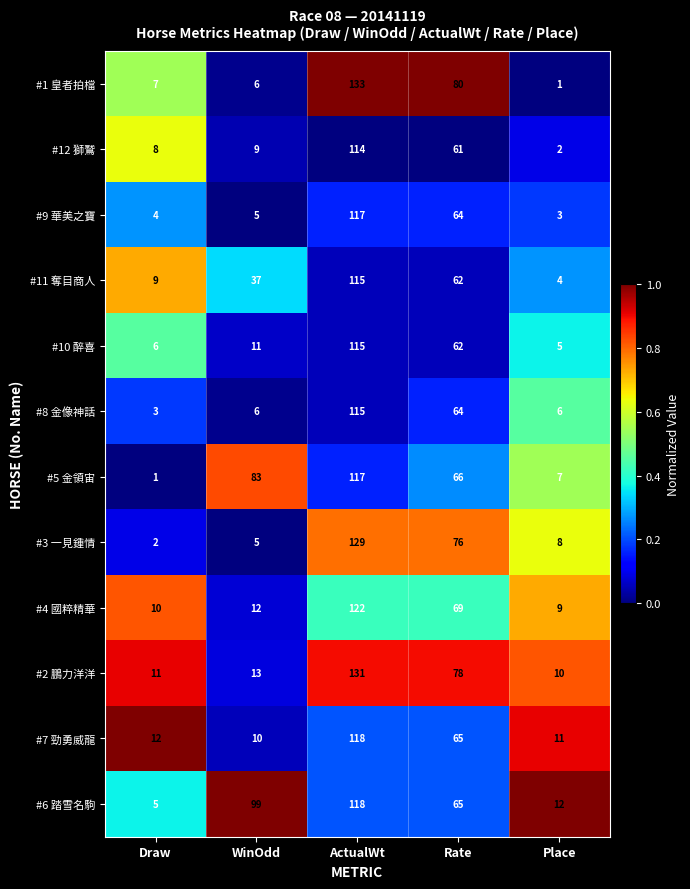

At how many categories does at least one series exceed 76?

3